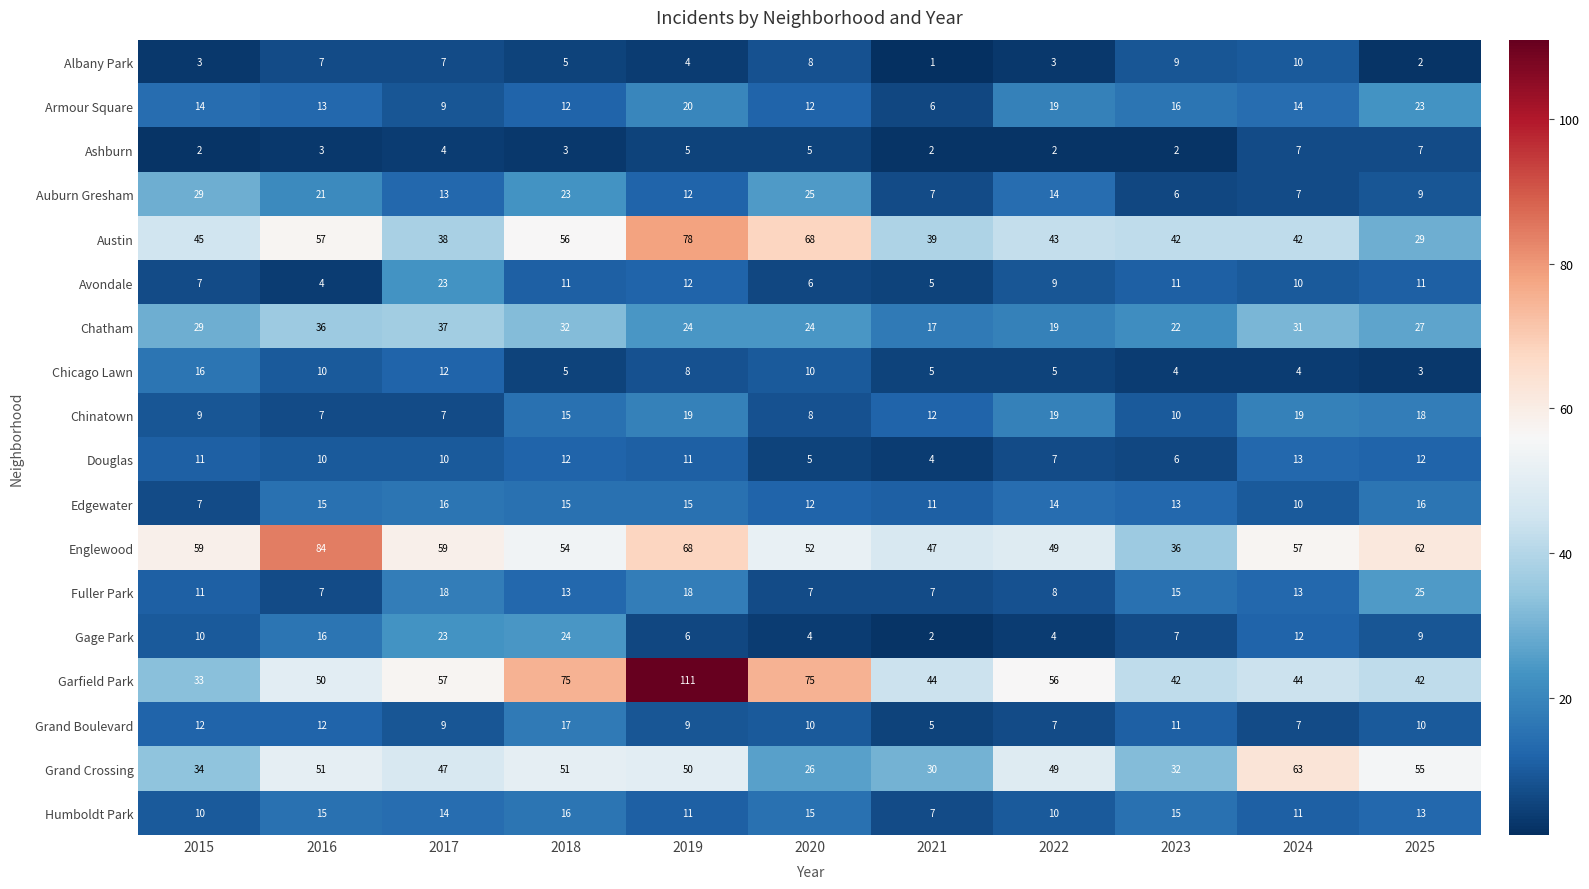

What is the difference between the Armour Square values at 2023 and 2017?

7